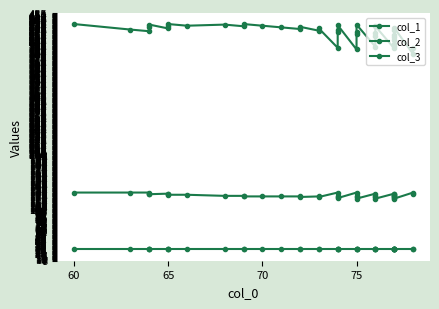

True or false: col_3 and col_1 intersect in this chart.

False